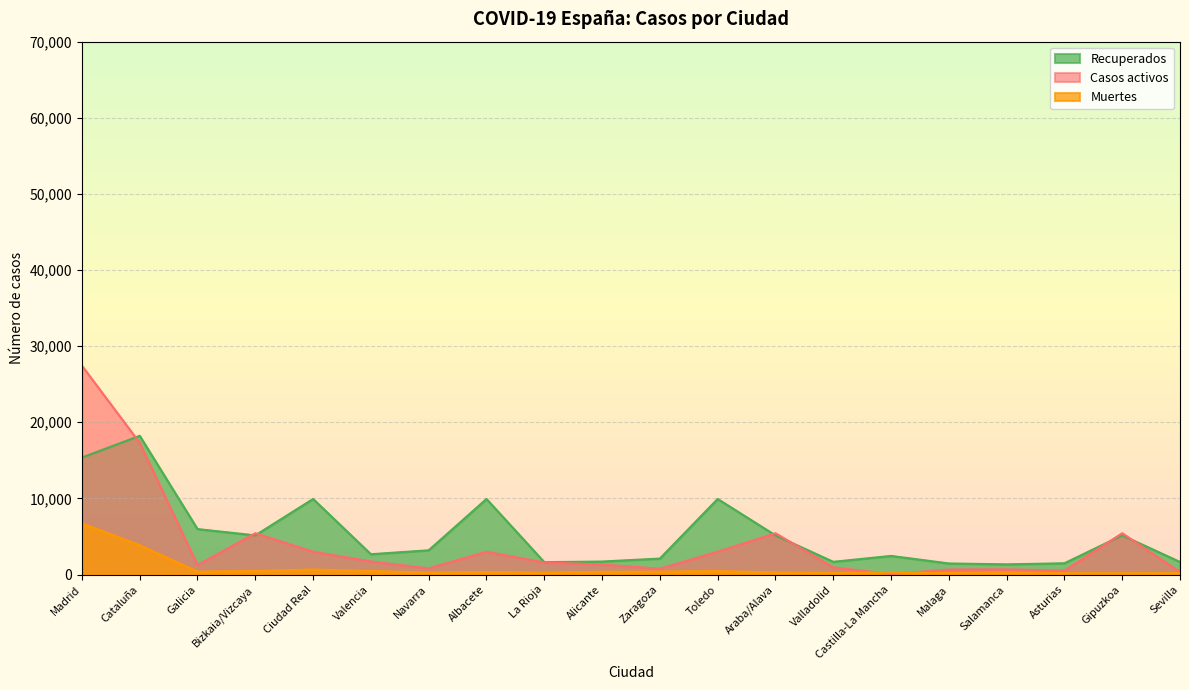

Is it true that Casos activos equals 100 at Sevilla?

False